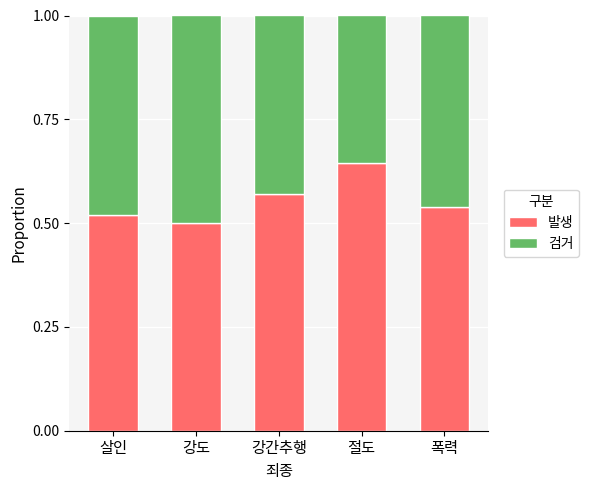

What is the sum of all 발생 values?

2.8